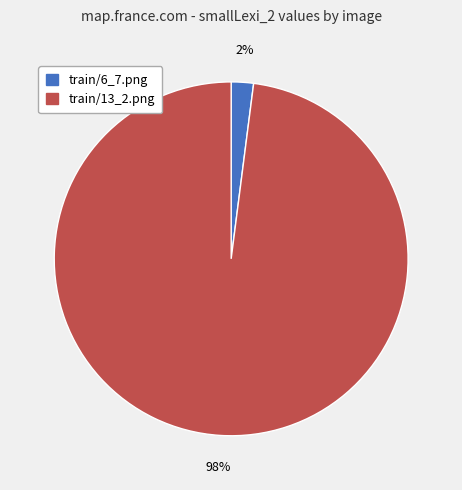

How many slices are in this pie chart?

2